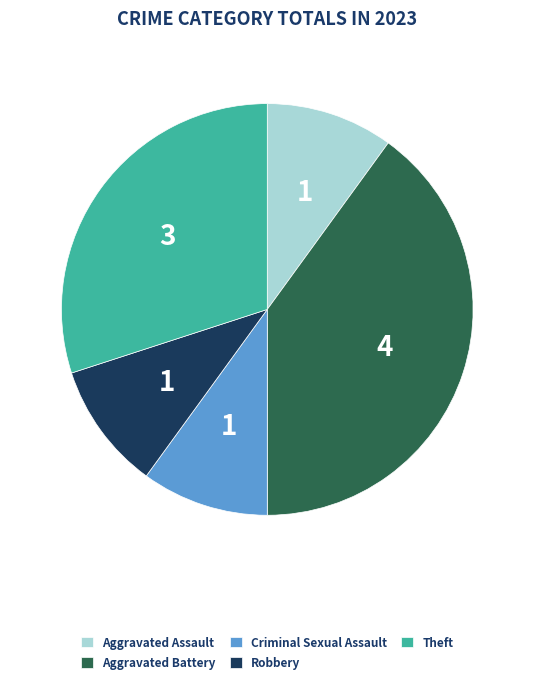

Is the sum of Theft and Criminal Sexual Assault greater than half?

No